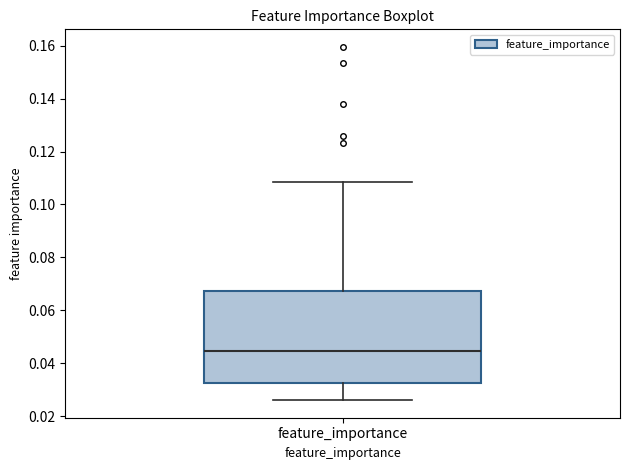

Where does the lower whisker of the box for feature_importance end on the y-axis? The values are not printed on the chart, so give them approximately, as read against the axis.

0.026